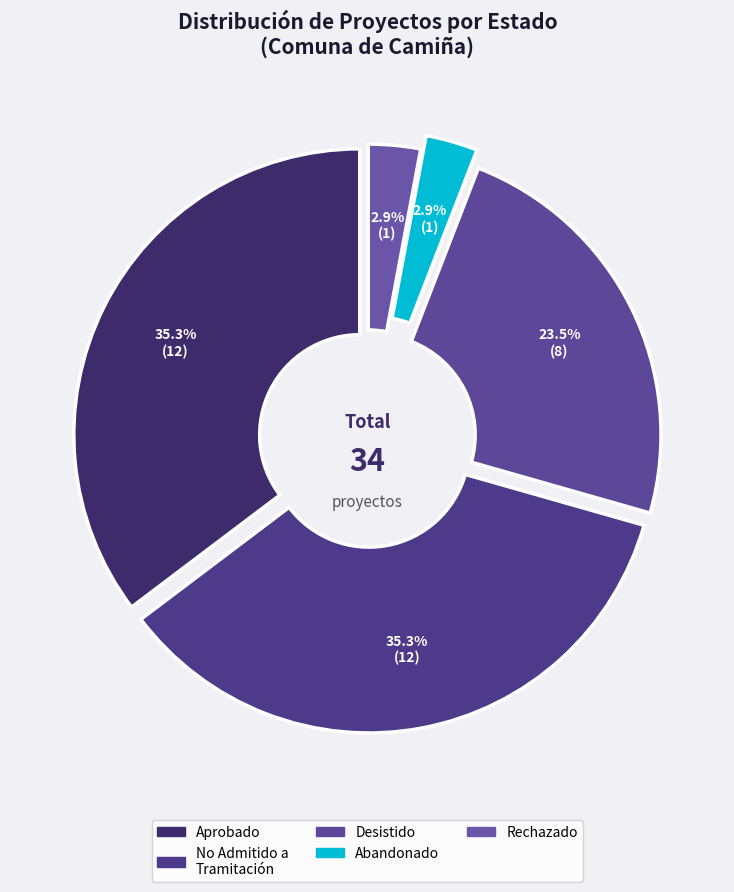

Does Interregional account for over 50% of the chart?

Yes